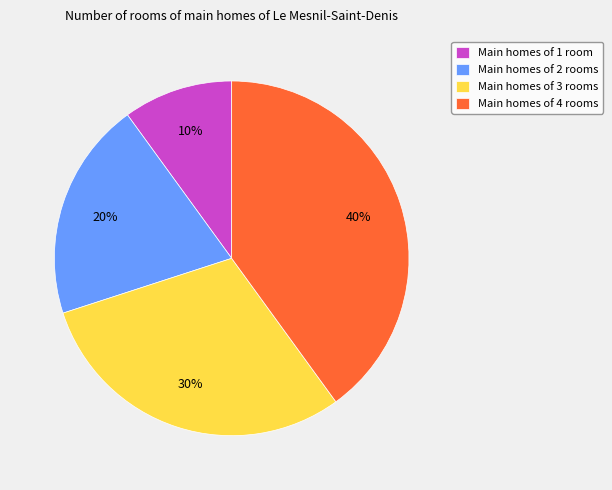

Is it true that Main homes of 4 rooms is 47% of the pie?

False